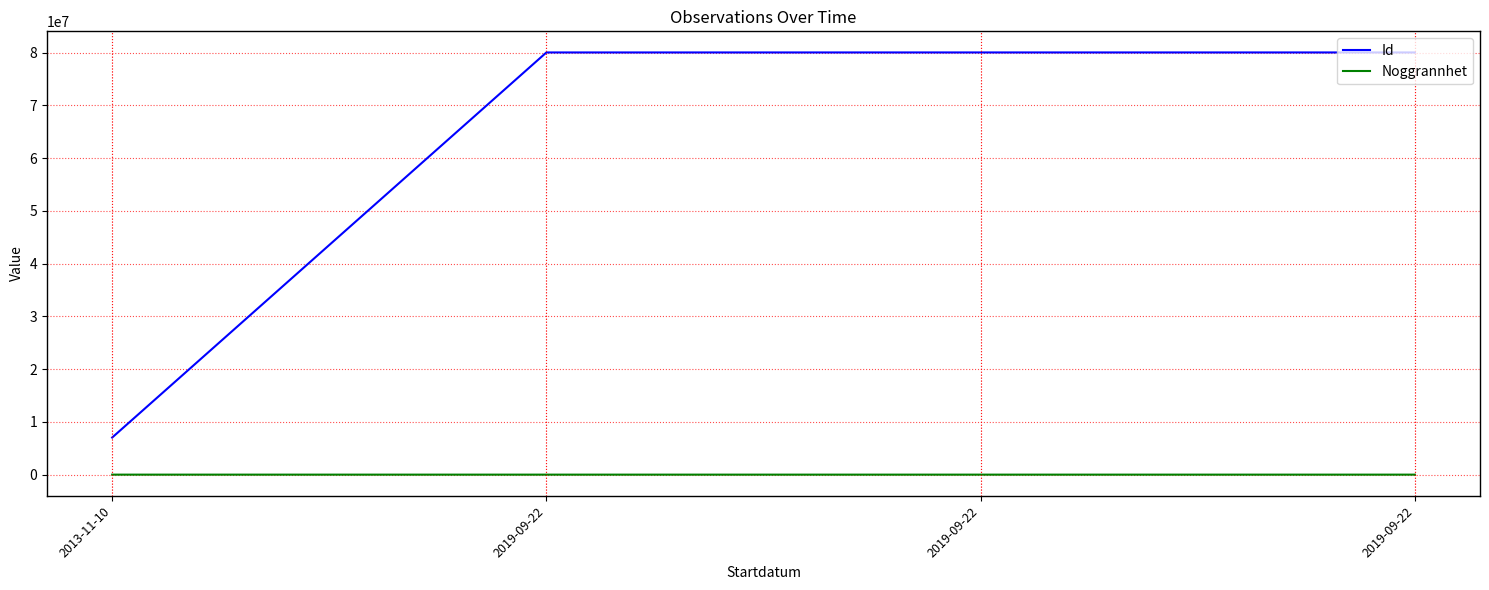

How many series are shown in this chart?

2